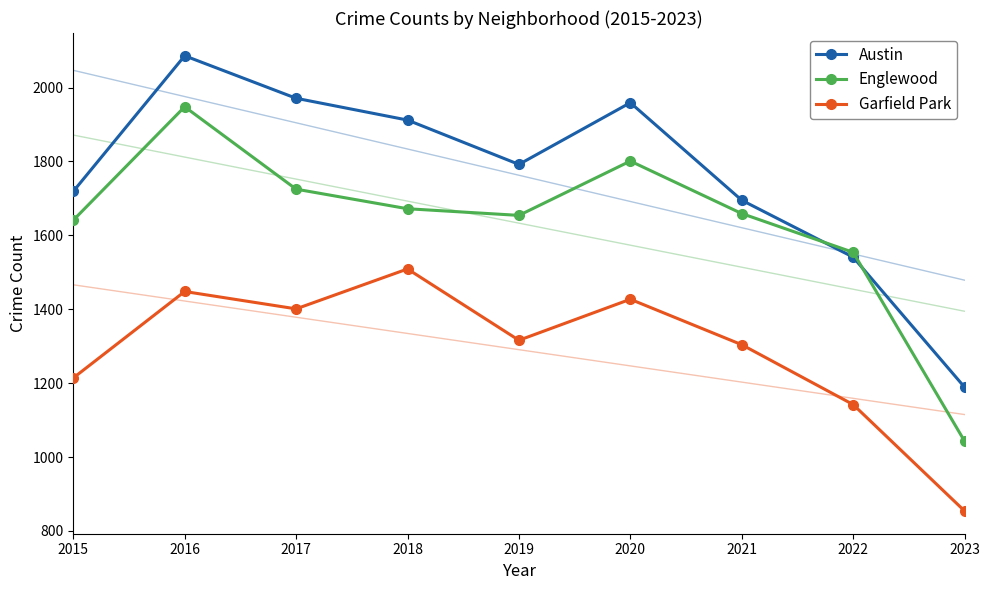

True or false: Englewood has a value of 2385 at 2020.

False